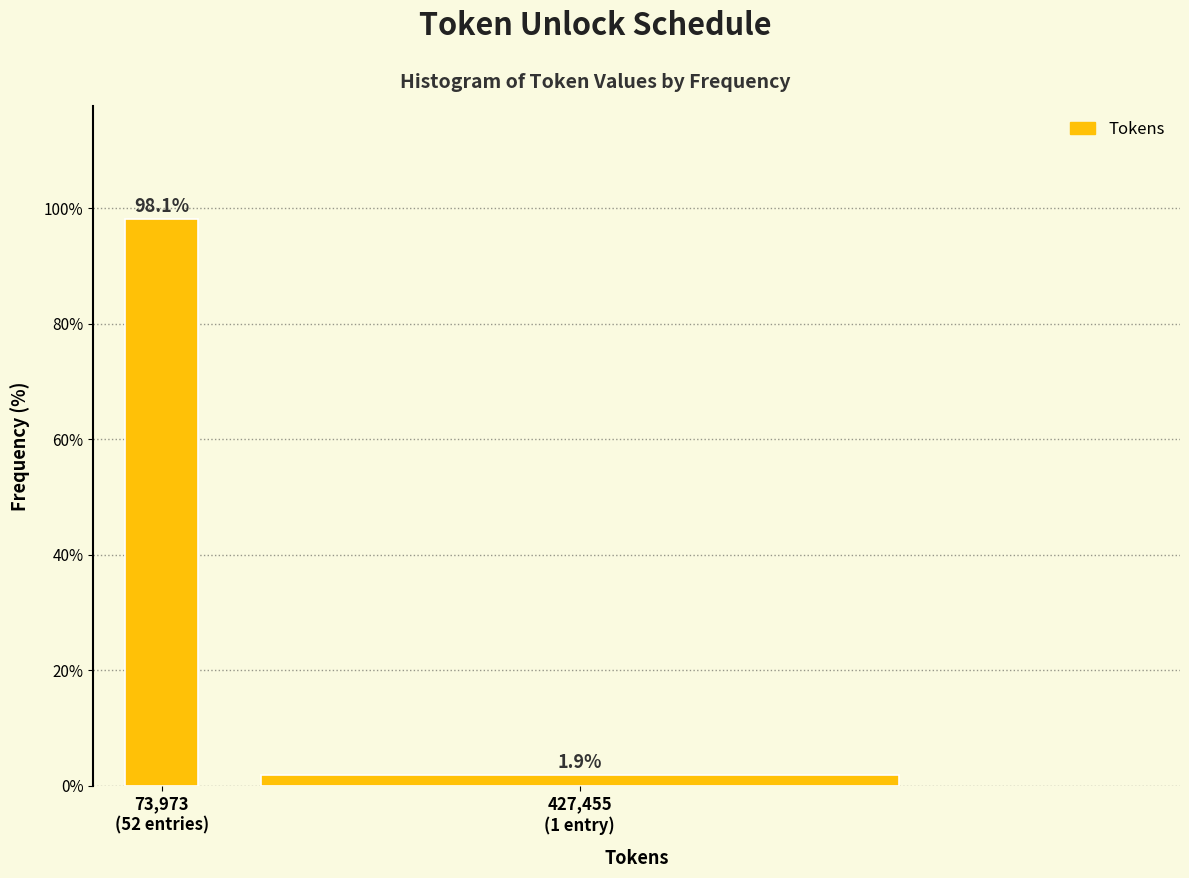

Reading left to right, transcribe all the data shown in this chart.

98.1	1.9